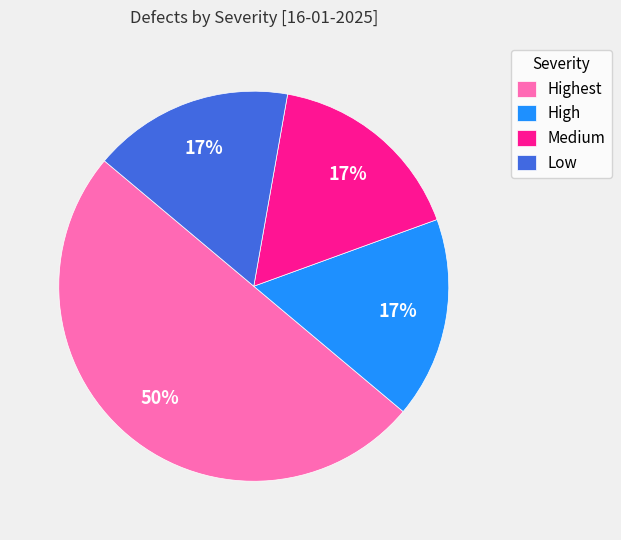

Is the sum of Highest and Medium greater than half?

Yes